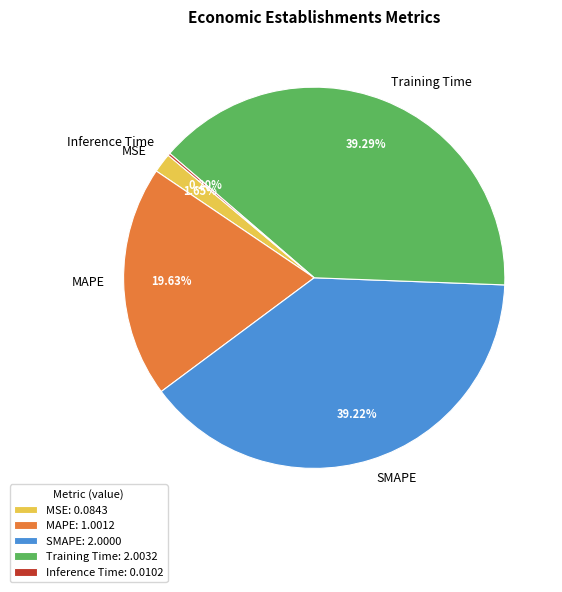

What is the ratio of the value at Training Time to the value at SMAPE?

1.0